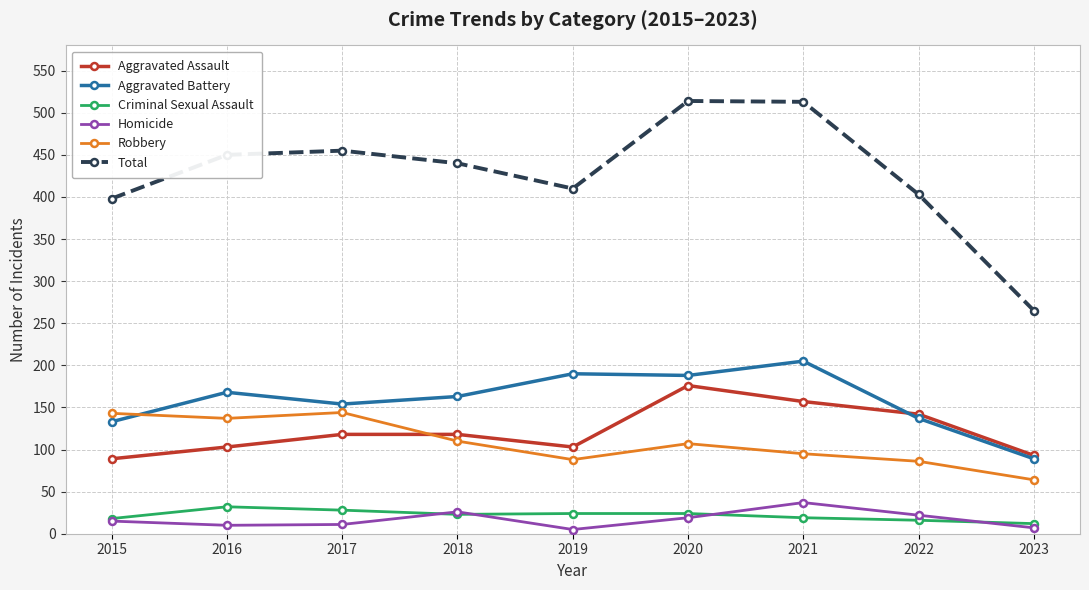

What is the difference between the highest and lowest values at 2018?

417